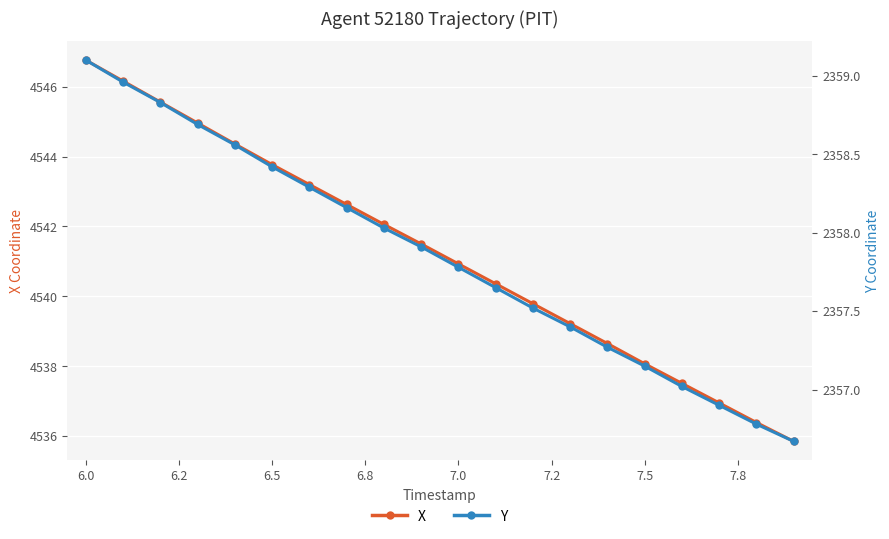

Reading left to right, extract all data points from this chart.

X: 4546.8	4546.2	4545.6	4545.0	4544.4	4543.8	4543.2	4542.6	4542.1	4541.5	4540.9	4540.4	4539.8	4539.2	4538.6	4538.1	4537.5	4536.9	4536.4	4535.9
Y: 2359.1	2359.0	2358.8	2358.7	2358.6	2358.4	2358.3	2358.2	2358.0	2357.9	2357.8	2357.7	2357.5	2357.4	2357.3	2357.2	2357.0	2356.9	2356.8	2356.7